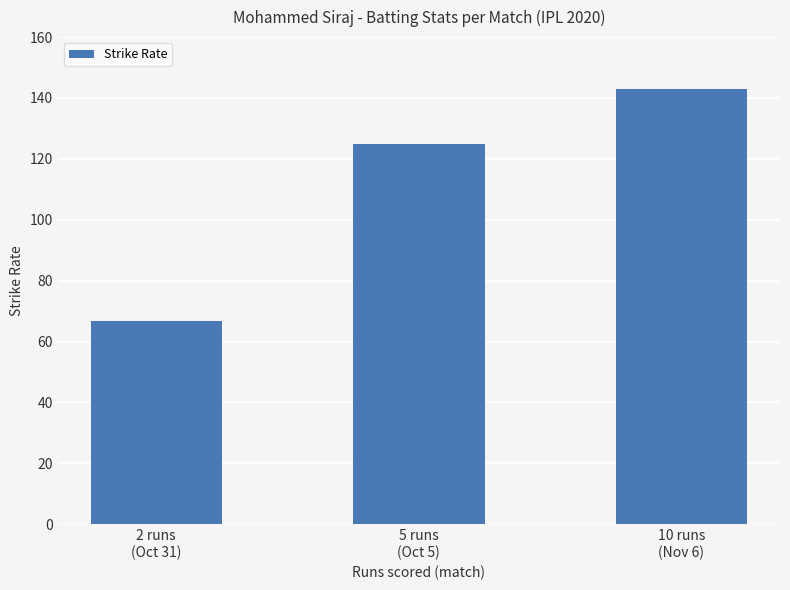

Rank the categories by value from highest to lowest.

10 runs
(Nov 6), 5 runs
(Oct 5), 2 runs
(Oct 31)